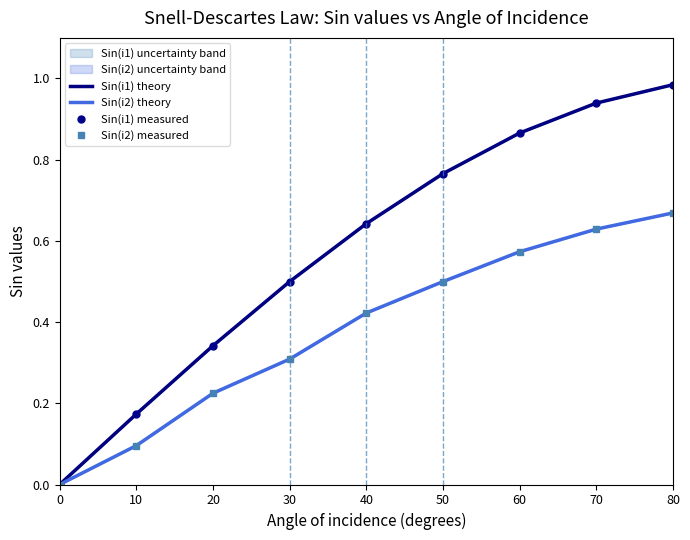

Rank the series by their maximum value, from highest to lowest.

Sin(i1) theory, Sin(i1) measured, Sin(i2) theory, Sin(i2) measured